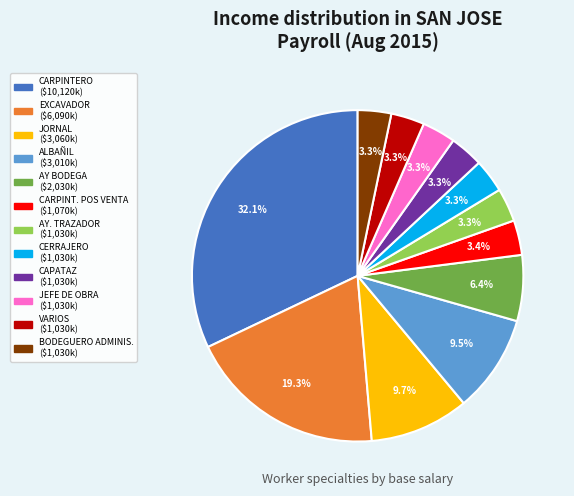

Does any single category account for the majority?

No